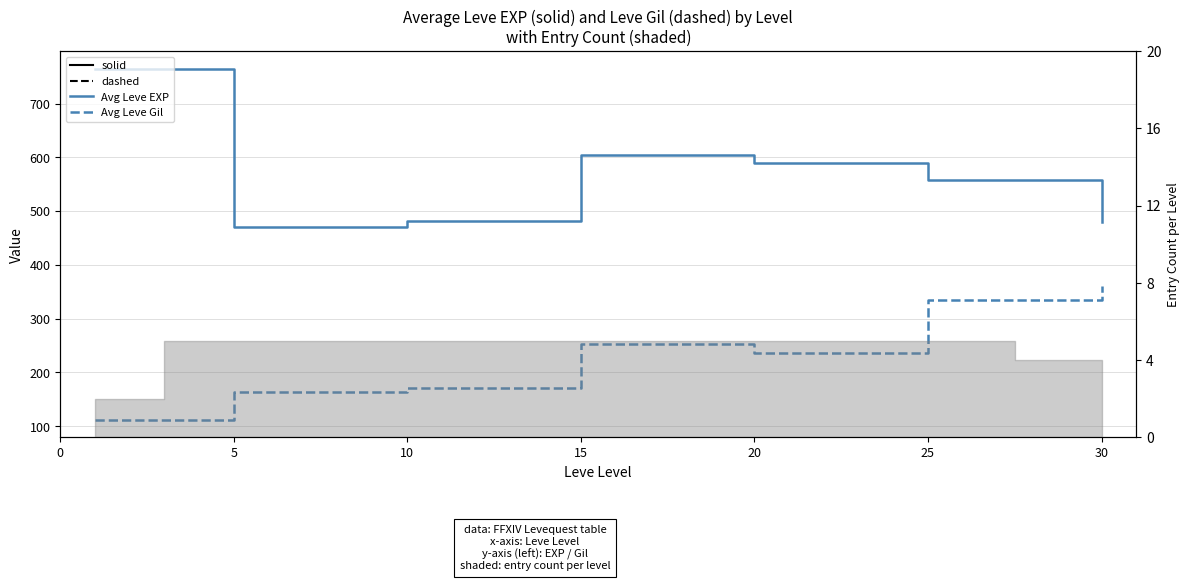

What is the difference between the second highest and minimum values in the Avg Leve Gil series?

223.4